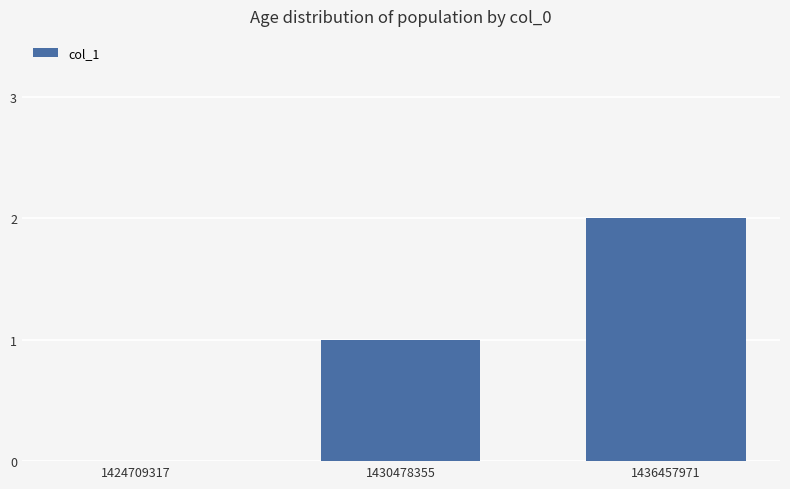

Read the value at 1430478355.

1